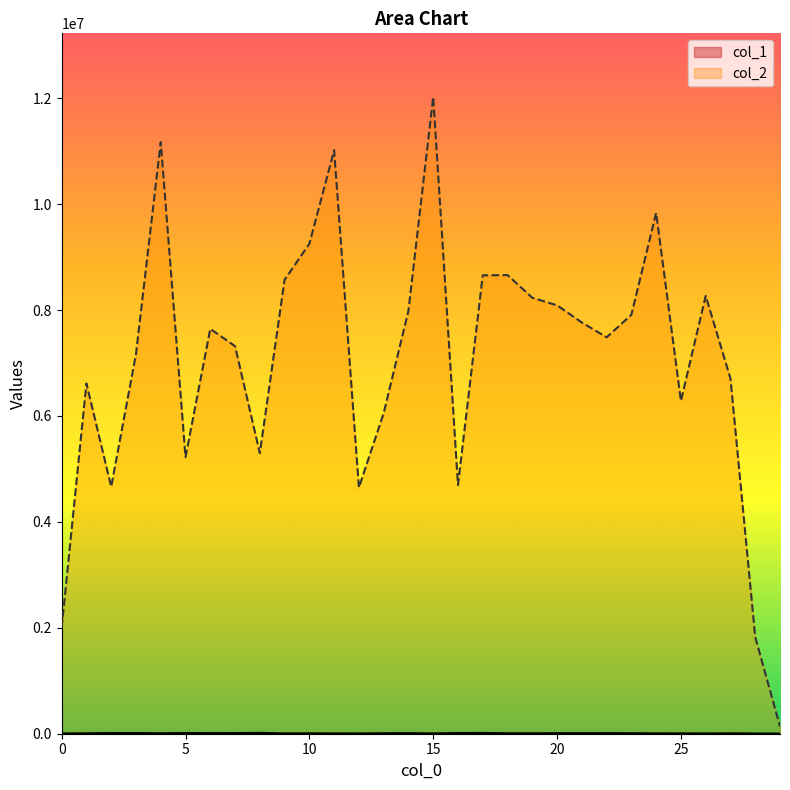

Where is the first local minimum for col_2?

2